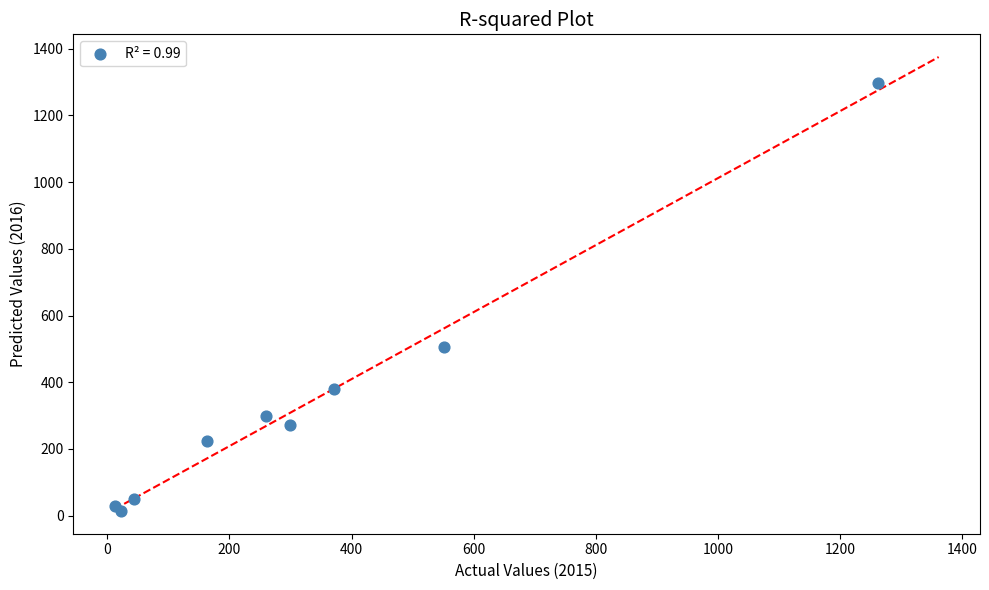

What Y value in the scatter plot is closest to 655?

505